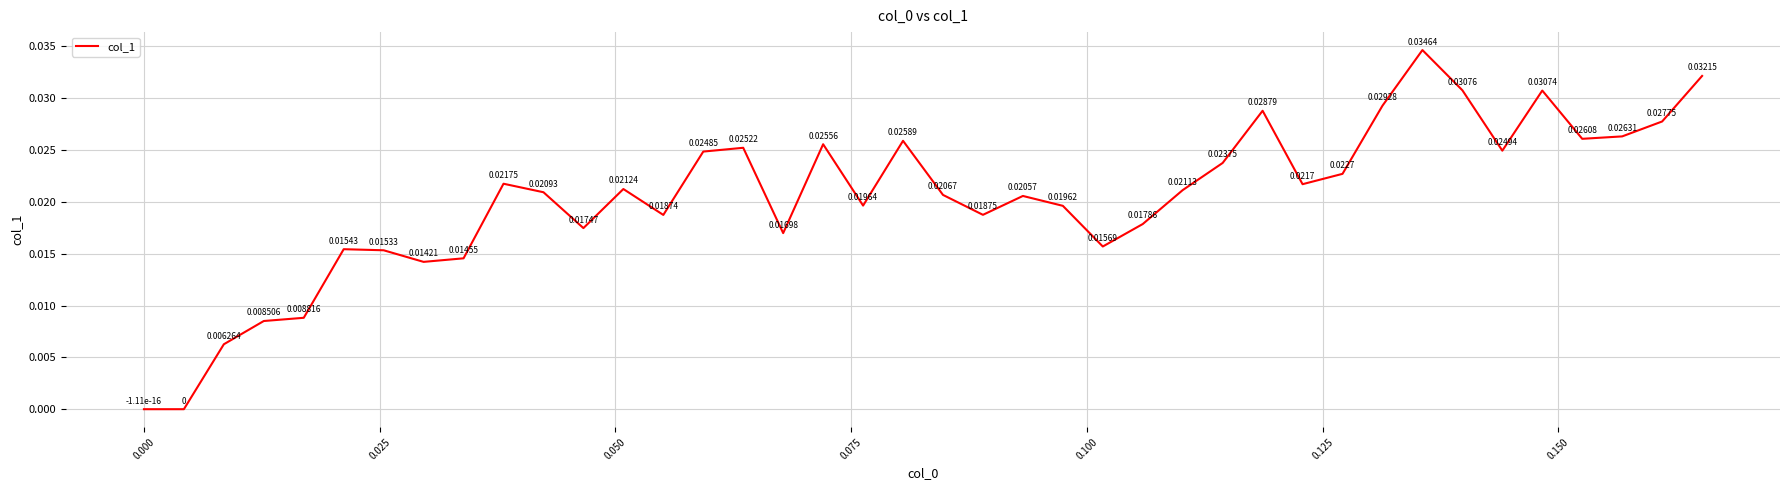

How many lines are shown in the chart?

1